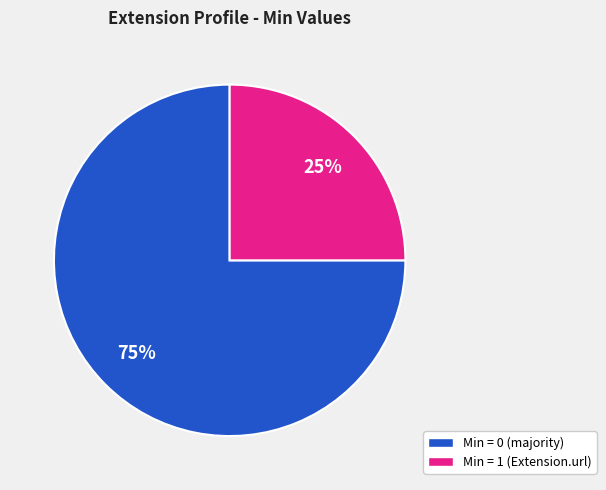

Does any single category account for the majority?

Yes